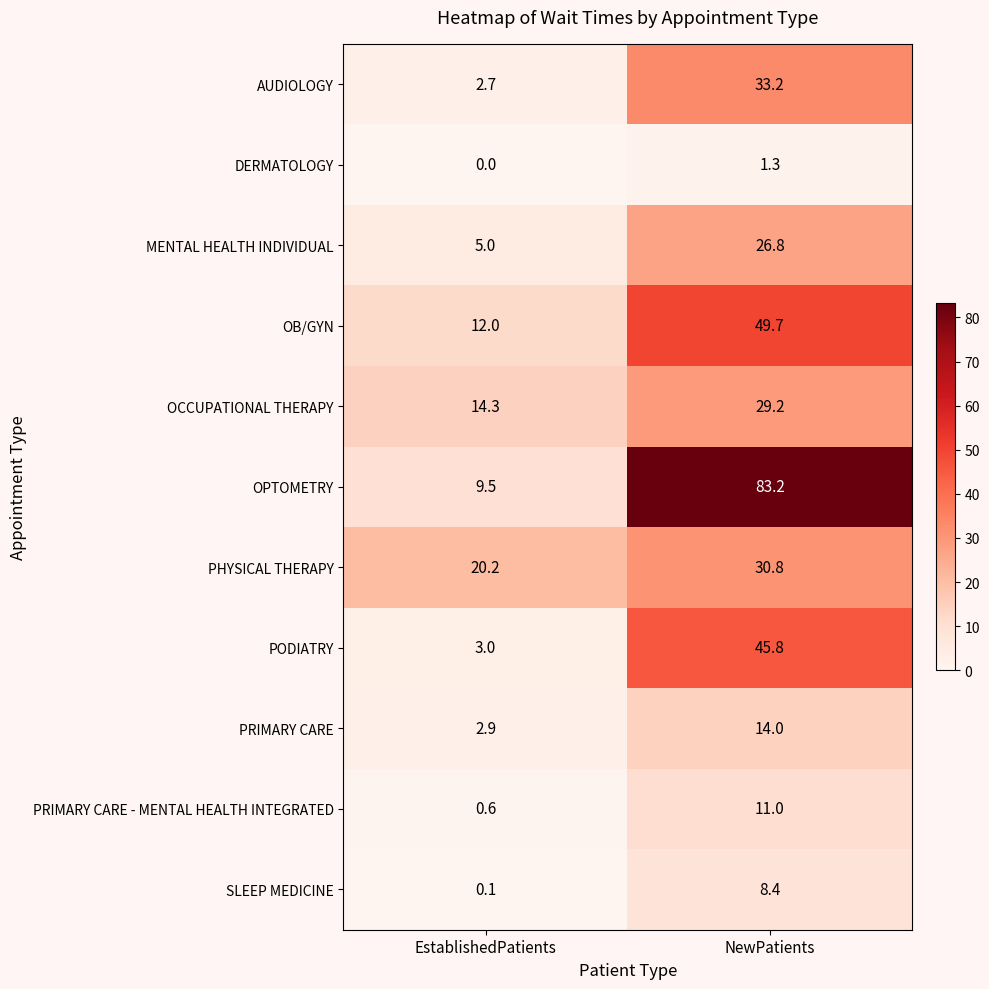

What is the sum of all PRIMARY CARE - MENTAL HEALTH INTEGRATED values?

11.6